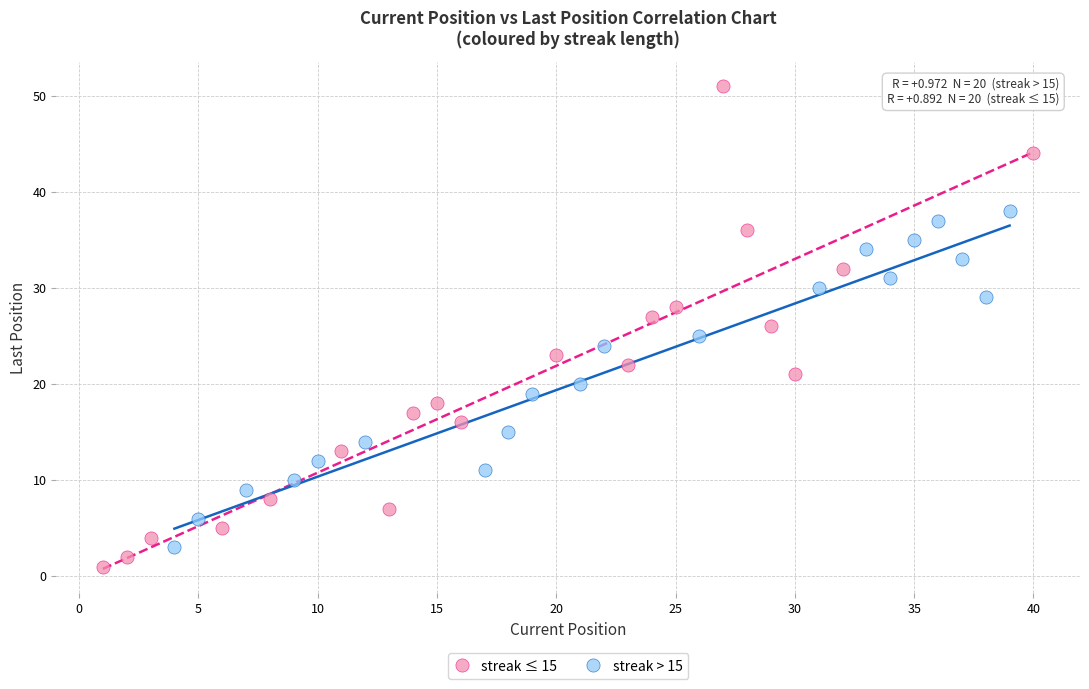

Which series has the largest Y range (max minus min)?

streak ≤ 15